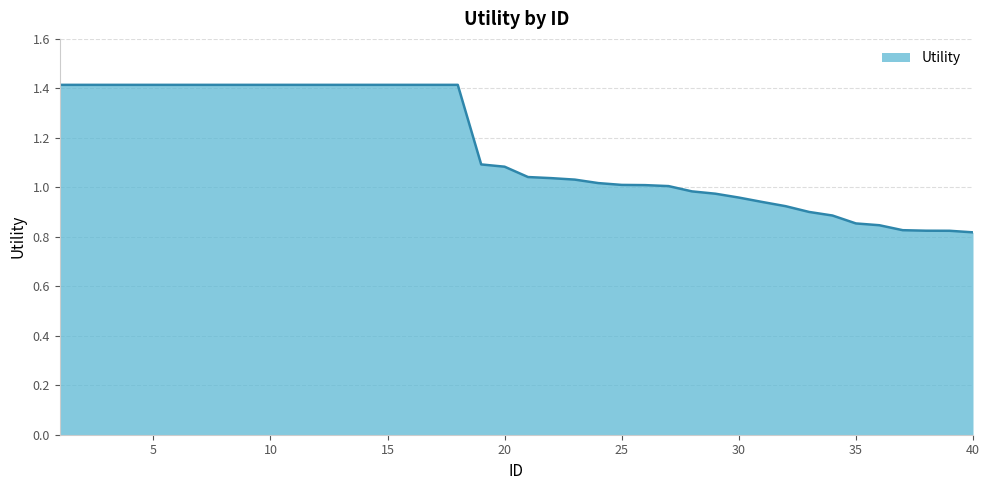

What is the greatest value displayed?

1.4